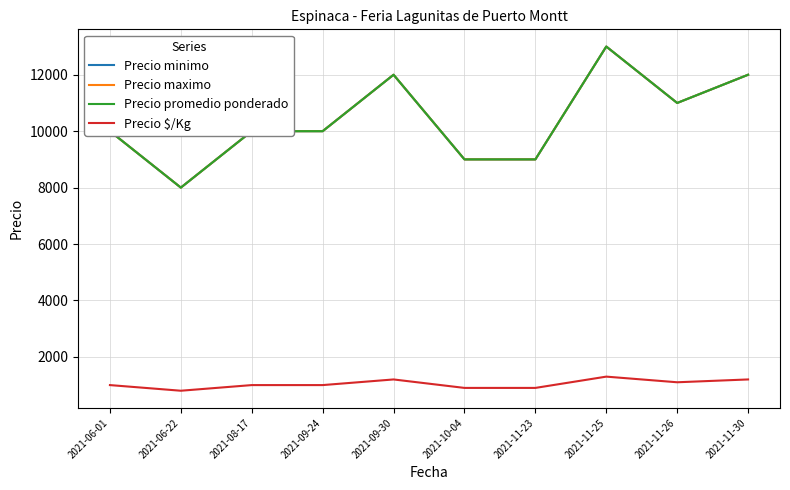

Read the Precio maximo value at 2021-10-04, to the nearest 50.

9000